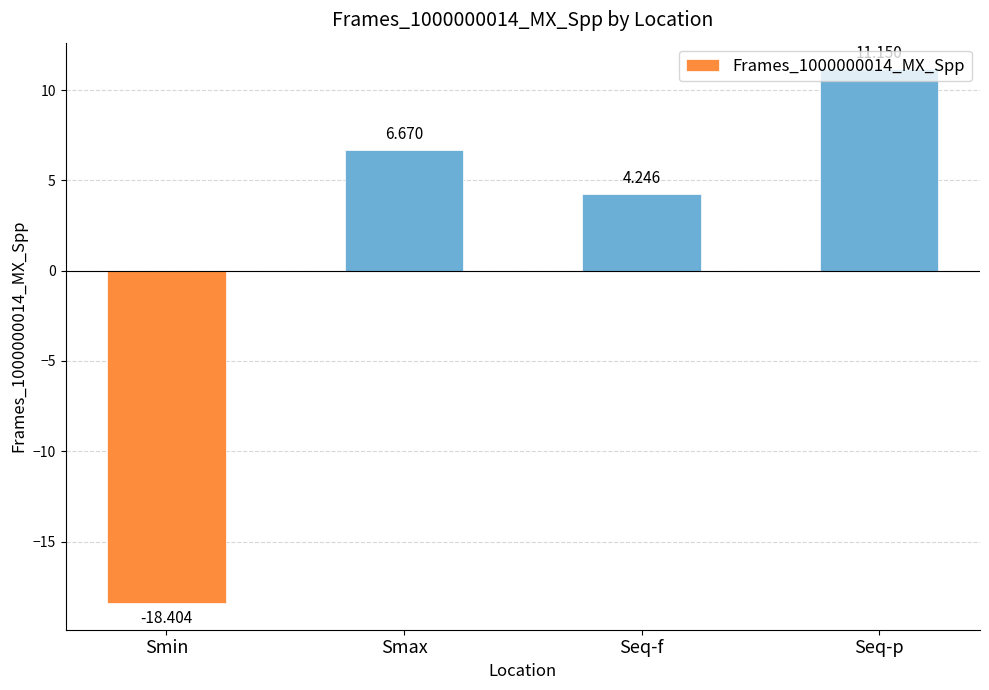

At which label does the data first exceed 6?

Smax